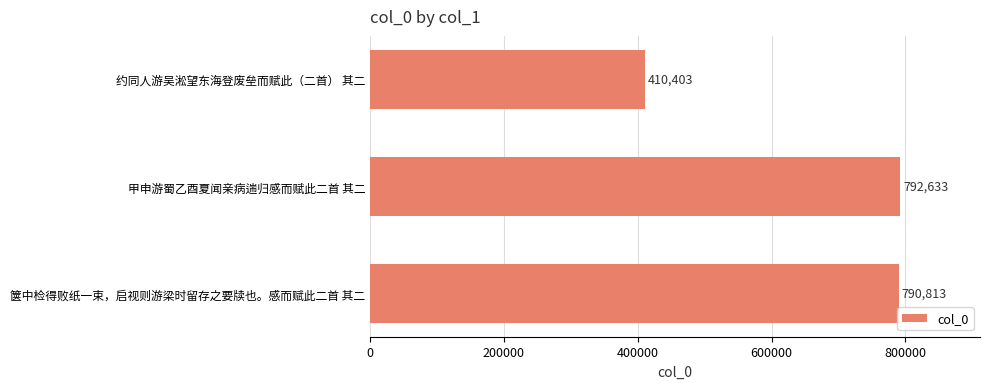

The value at 甲申游蜀乙酉夏闻亲病遄归感而赋此二首 其二 is 1036717. True or false?

False